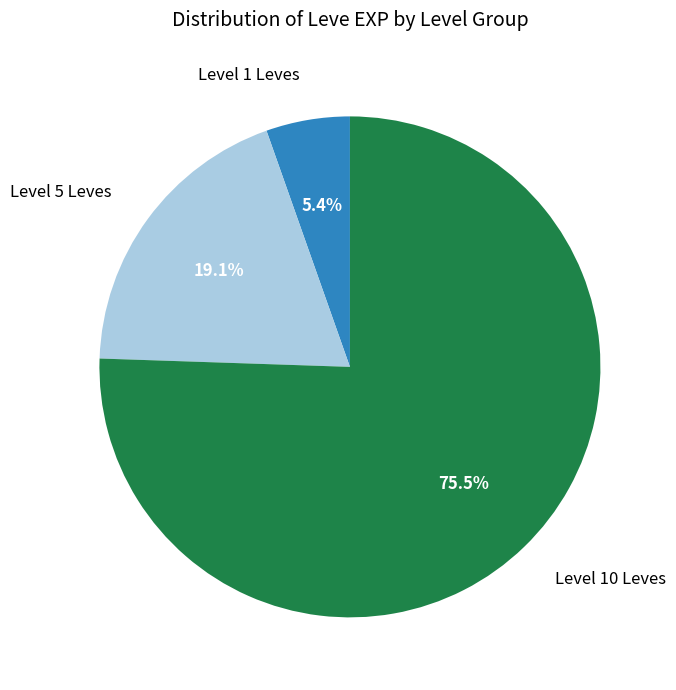

Rank the categories by value from lowest to highest.

Level 1 Leves, Level 5 Leves, Level 10 Leves